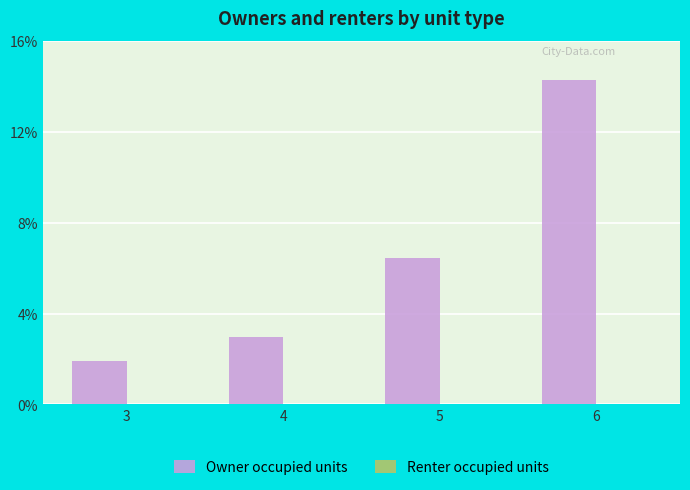

Reading left to right, transcribe all the data shown in this chart.

3=1.9	4=2.9	5=6.4	6=14.3